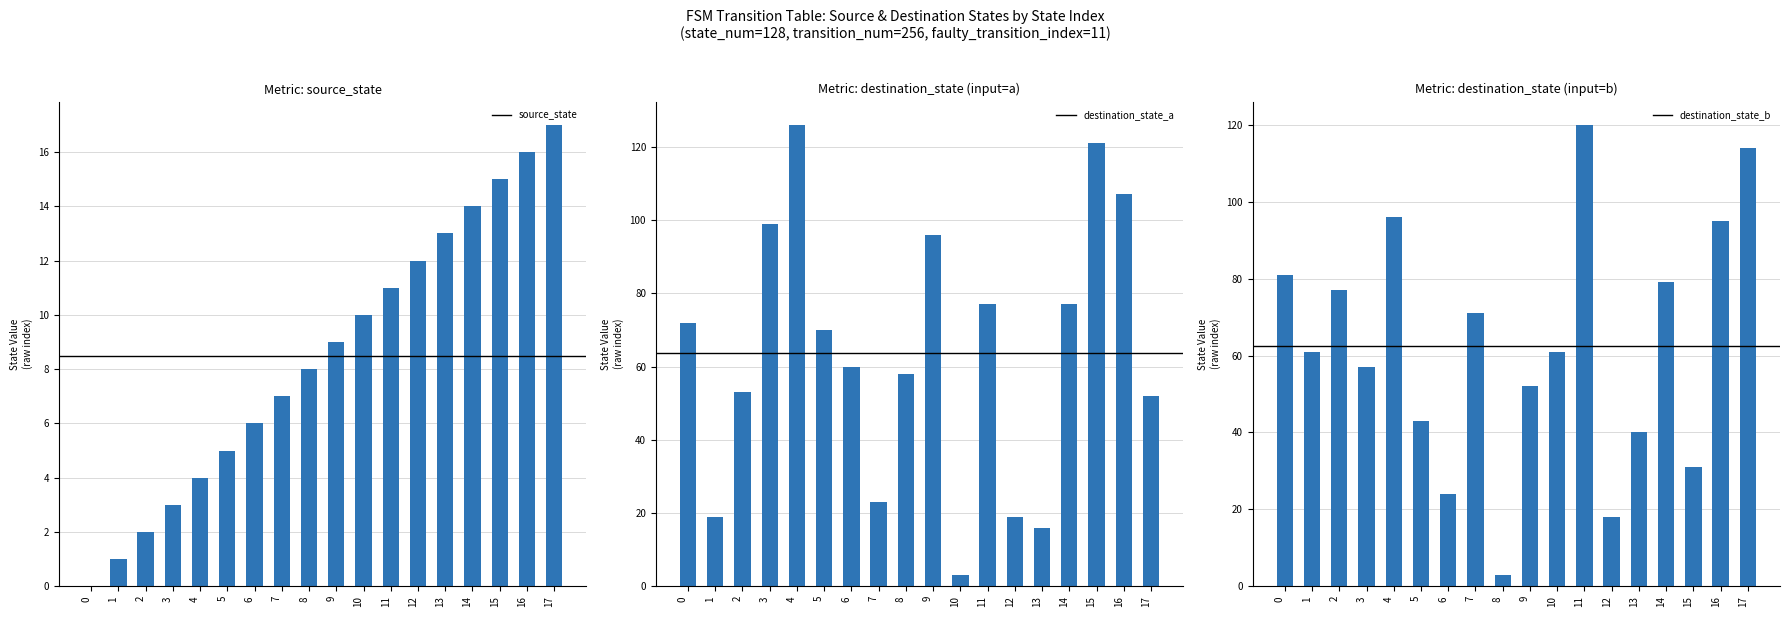

How many distinct data groups are displayed?

3